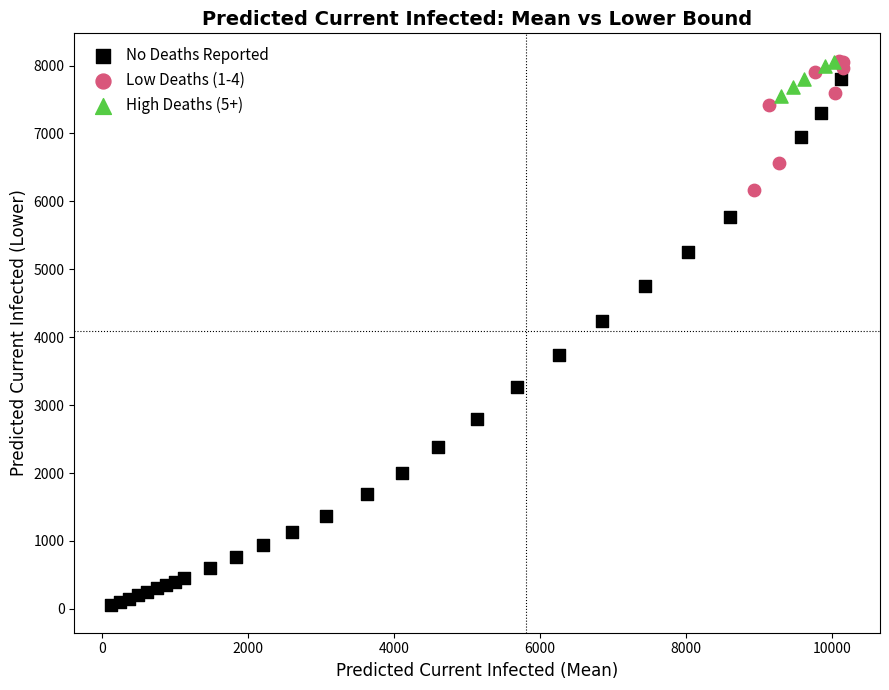

Which series contains the lowest Y value?

No Deaths Reported